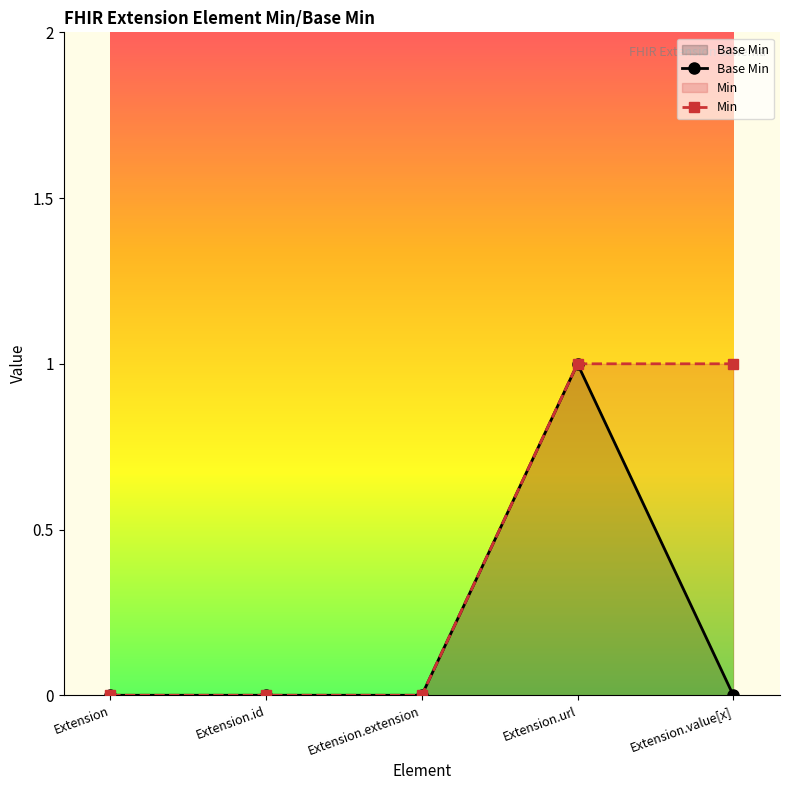

What is the difference between the maximum and minimum values?

1